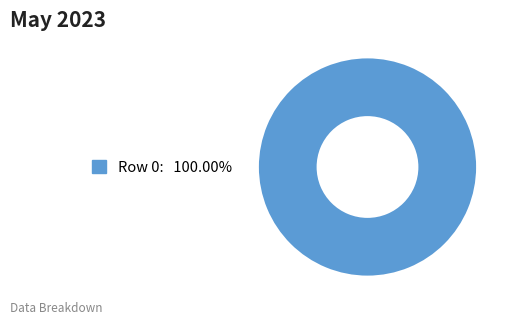

Count the number of slices in the pie.

1